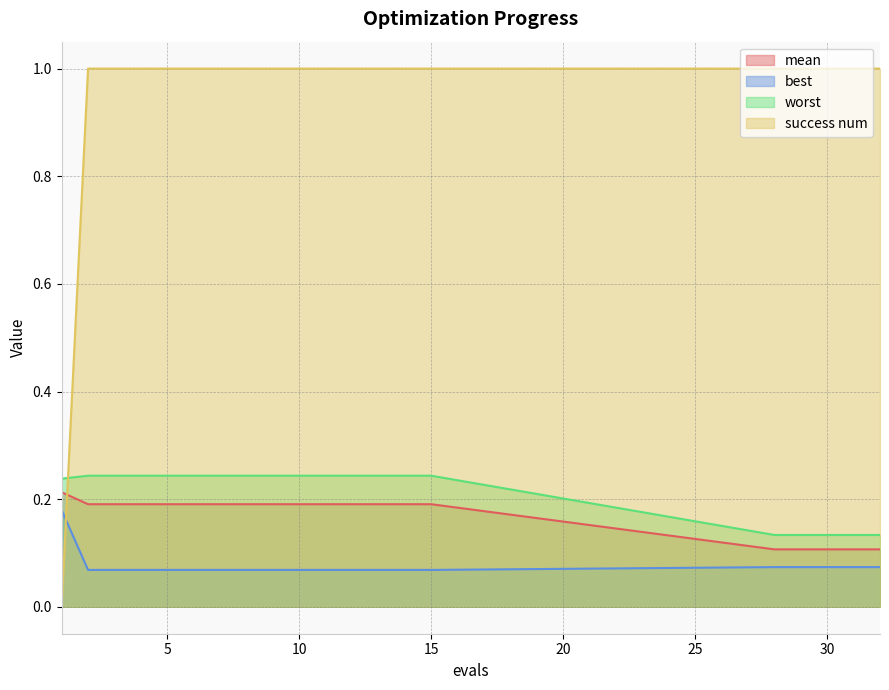

What is the total value across all series at 15?

1.5